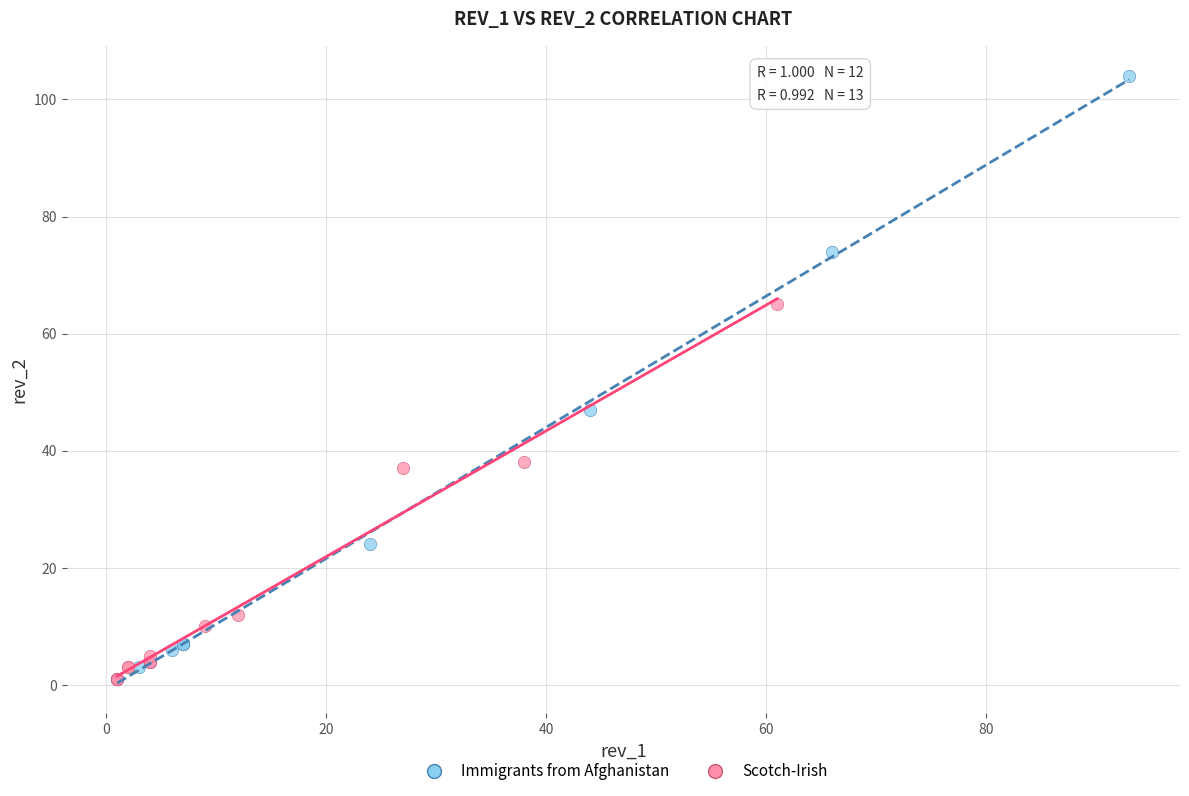

Which series reaches the maximum Y coordinate?

Immigrants from Afghanistan